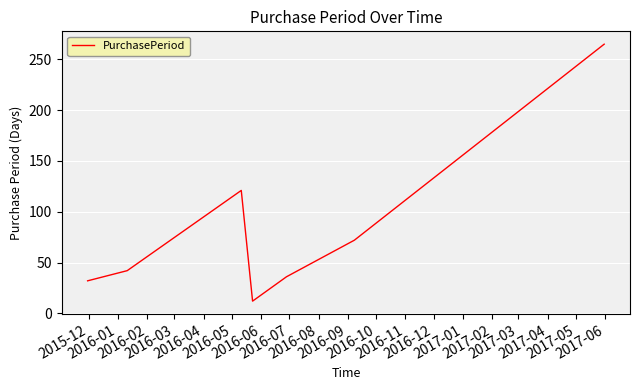

True or false: the data has more than 2 interior local peaks.

False